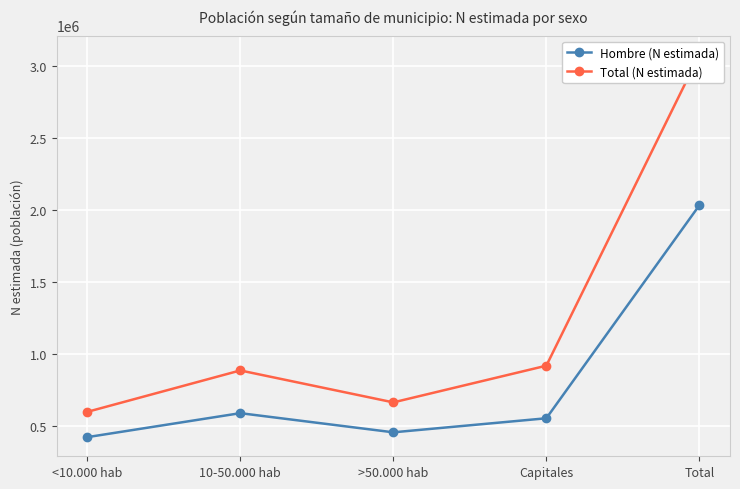

Reading left to right, extract all data points from this chart.

Hombre (N estimada): <10.000 hab=426044	10-50.000 hab=592558	>50.000 hab=459627	Capitales=557150	Total=2035380
Total (N estimada): <10.000 hab=601440	10-50.000 hab=889018	>50.000 hab=667373	Capitales=921995	Total=3079827